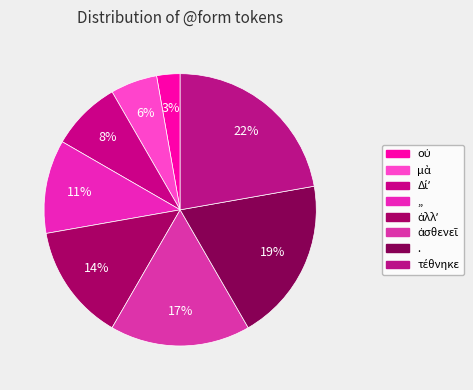

Is the sum of οὐ and ἀσθενεῖ greater than half?

No